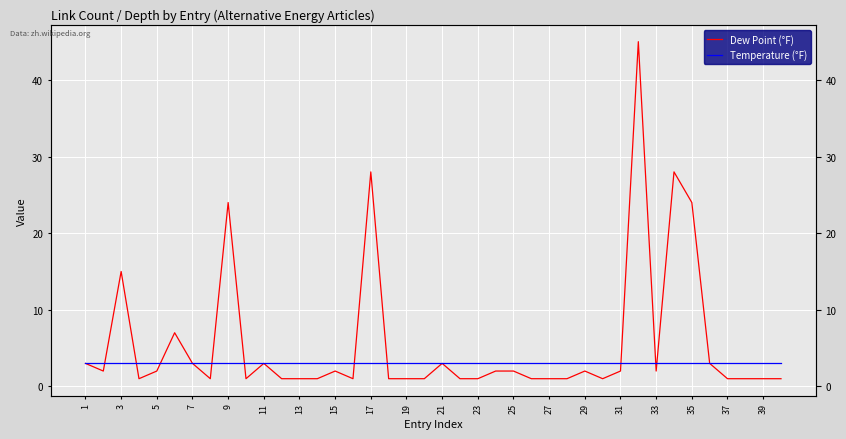

The Temperature (°F) series shows 1 at 19. True or false?

False